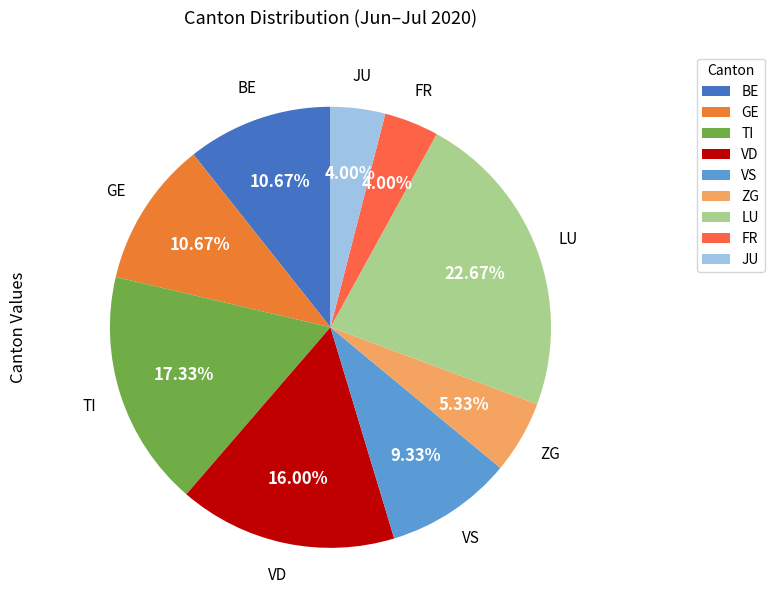

Which has a higher value, GE or ZG?

GE